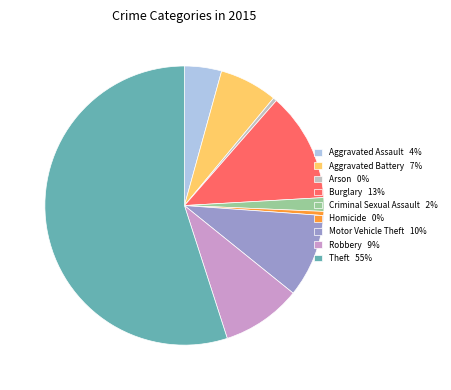

How many slices are in this pie chart?

9